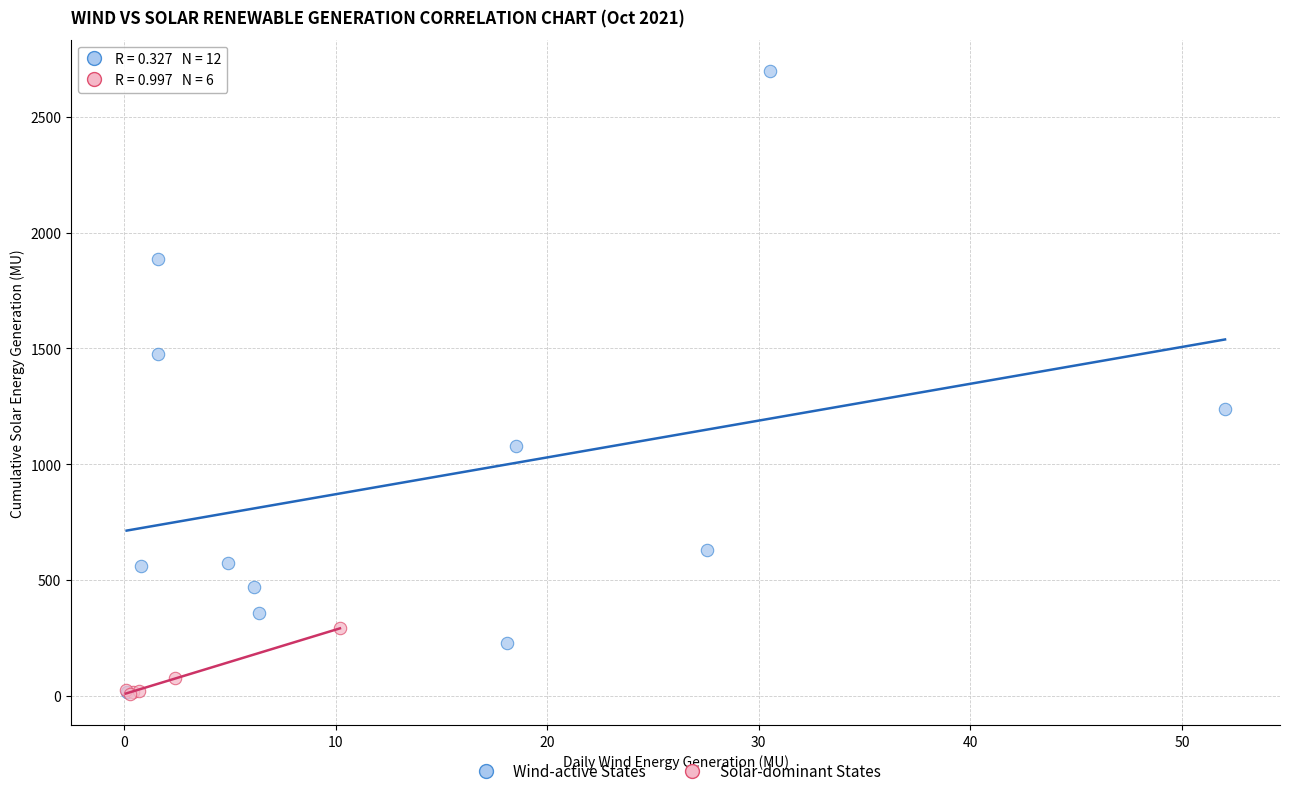

What are all the series names shown in the legend?

Wind-active States, Solar-dominant States